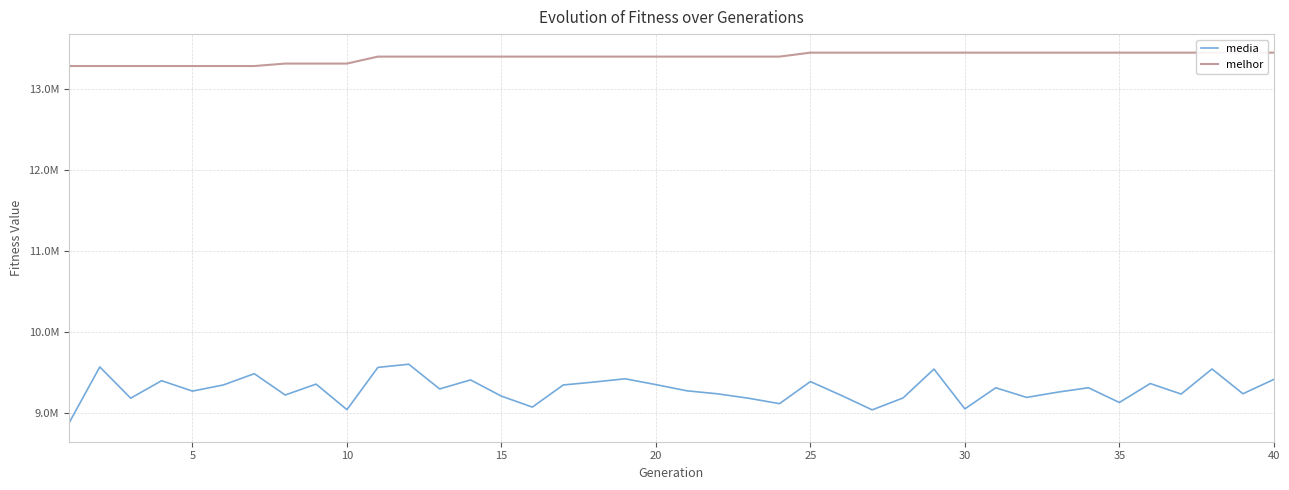

True or false: media has a value of 2873039.9 at 35.

False